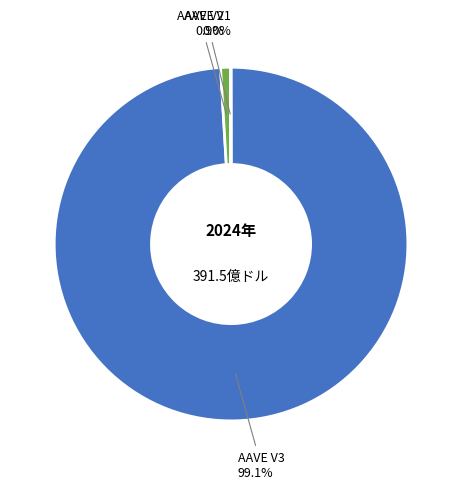

Is there a majority slice in this chart?

Yes